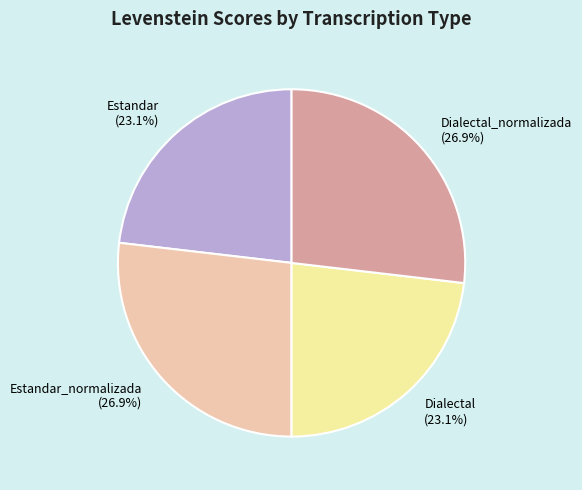

To the nearest percent, what portion does Dialectal_normalizada represent?

27%